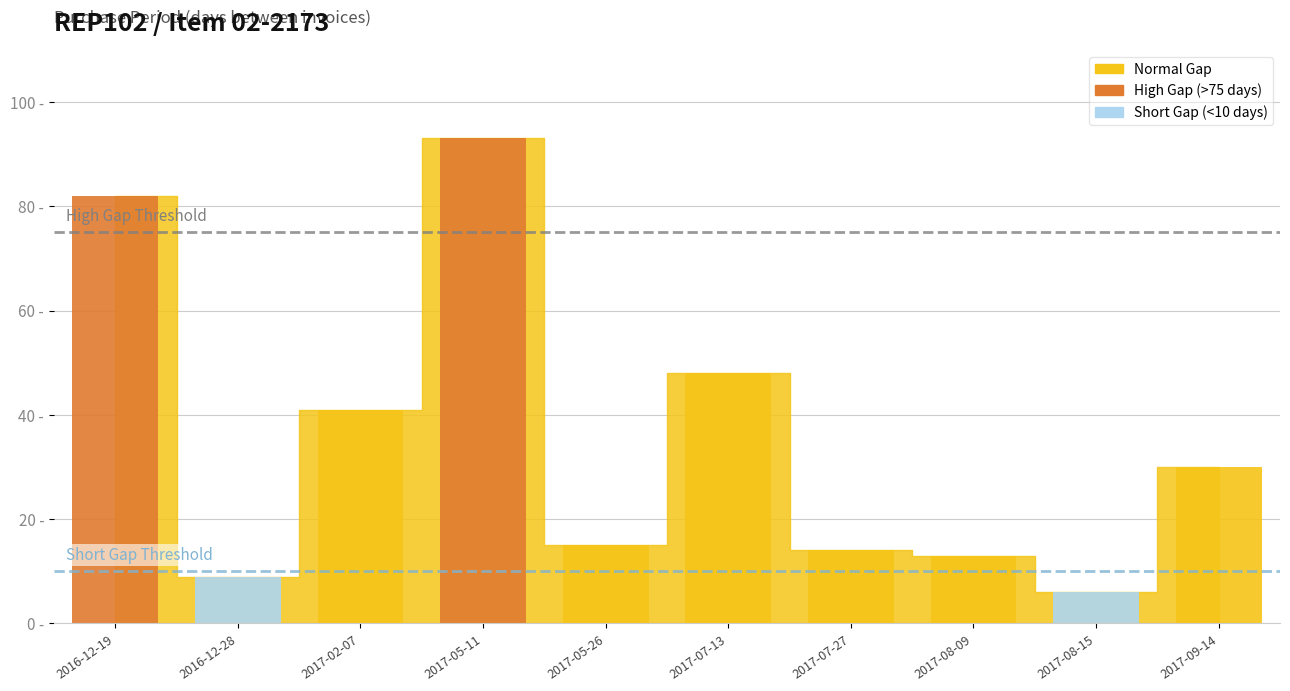

What position from the left is 2017-07-13?

6